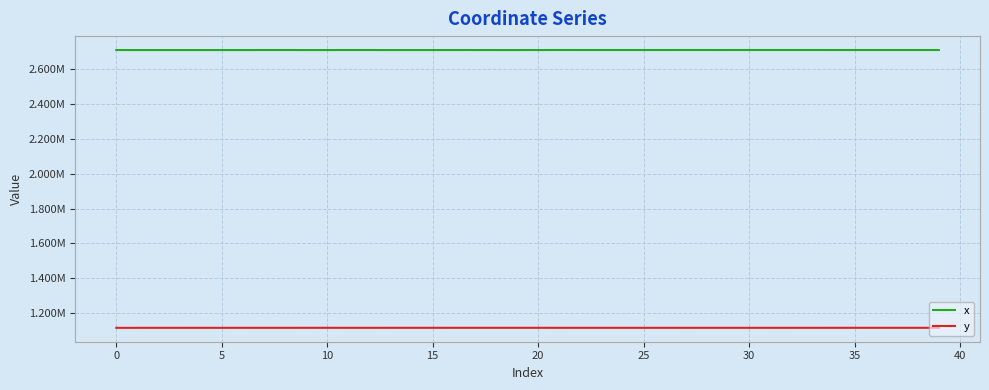

True or false: y and x cross at least once.

False